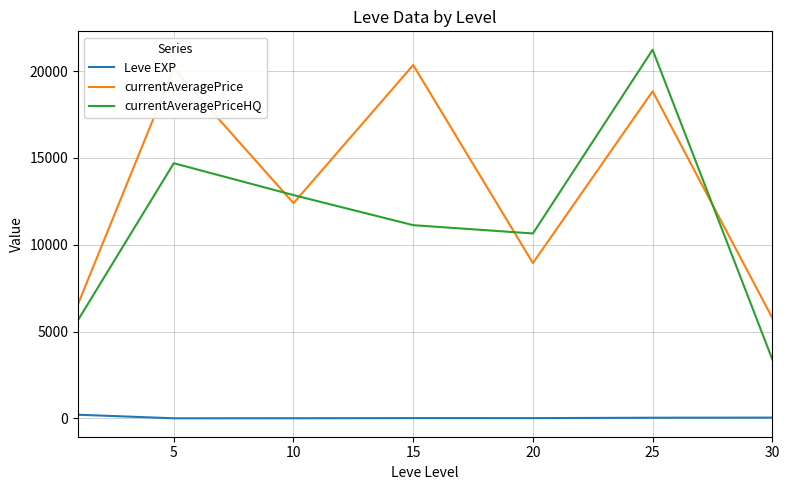

Does the chart have visible grid lines?

Yes